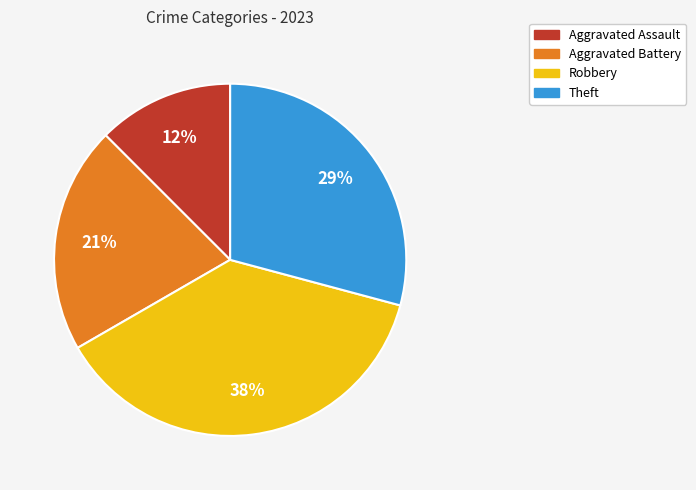

Count the number of slices in the pie.

4